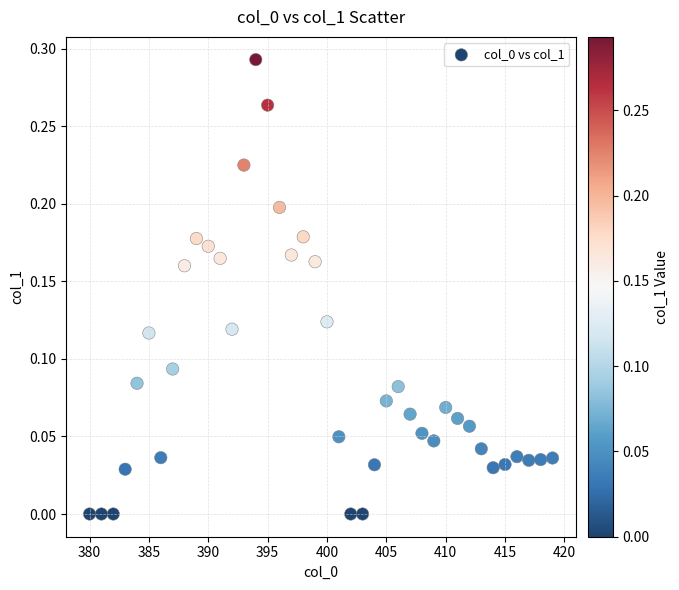

What is the range of X values (max minus min)?

39.0